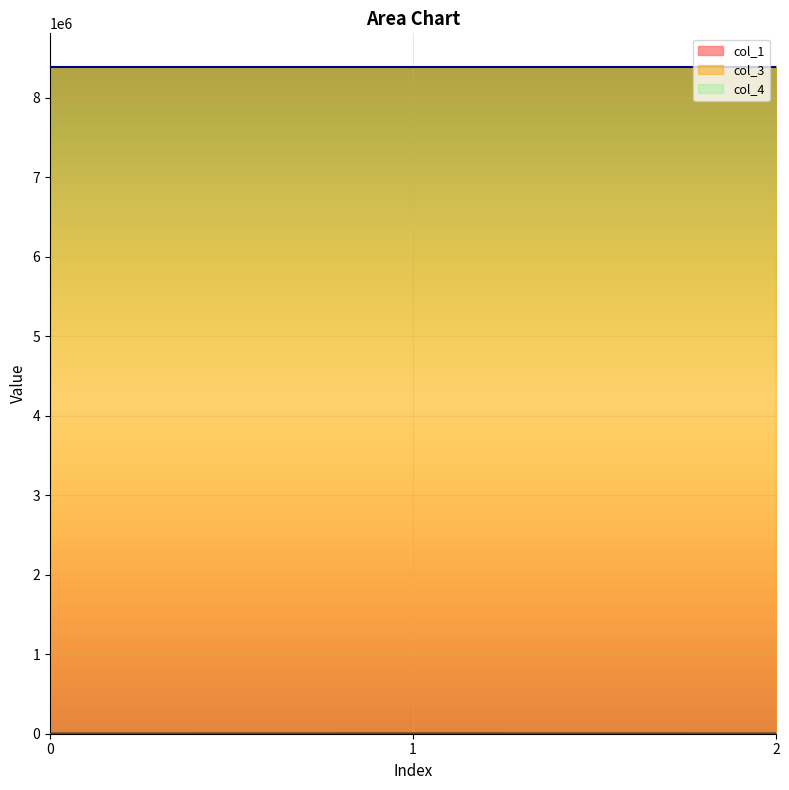

Is the value of col_3 at 1 greater than the value of col_4 at 2?

Yes